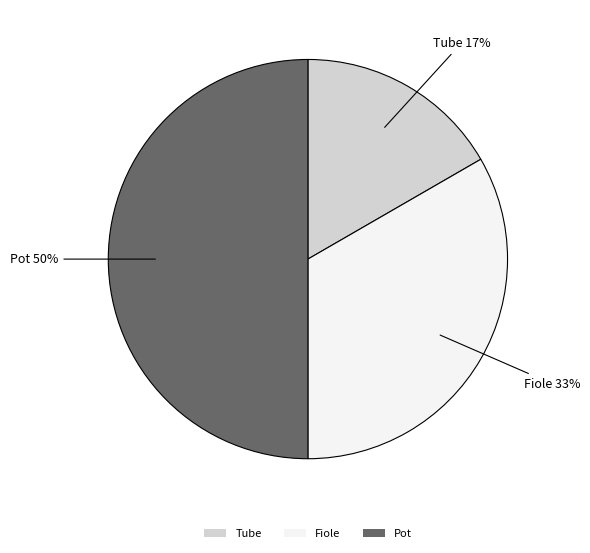

Count the number of slices in the pie.

3